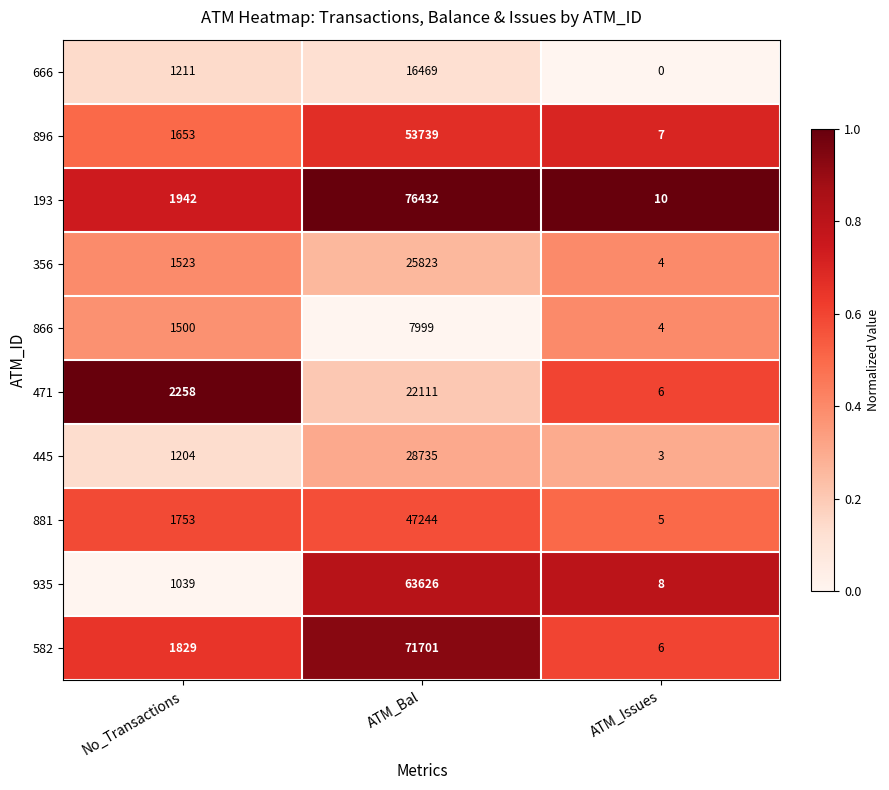

Reading right to left, extract all data points from this chart.

666: ATM_Issues=0	ATM_Bal=16469	No_Transactions=1211
896: ATM_Issues=7	ATM_Bal=53739	No_Transactions=1653
193: ATM_Issues=10	ATM_Bal=76432	No_Transactions=1942
356: ATM_Issues=4	ATM_Bal=25823	No_Transactions=1523
866: ATM_Issues=4	ATM_Bal=7999	No_Transactions=1500
471: ATM_Issues=6	ATM_Bal=22111	No_Transactions=2258
445: ATM_Issues=3	ATM_Bal=28735	No_Transactions=1204
881: ATM_Issues=5	ATM_Bal=47244	No_Transactions=1753
935: ATM_Issues=8	ATM_Bal=63626	No_Transactions=1039
582: ATM_Issues=6	ATM_Bal=71701	No_Transactions=1829